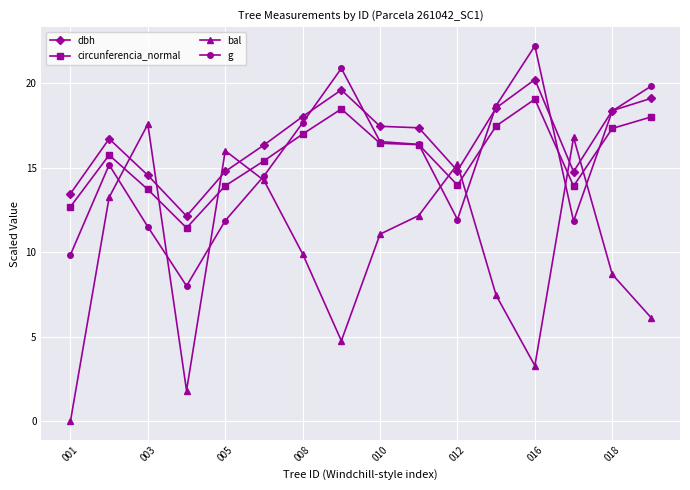

At how many categories does at least one series exceed 10?

16